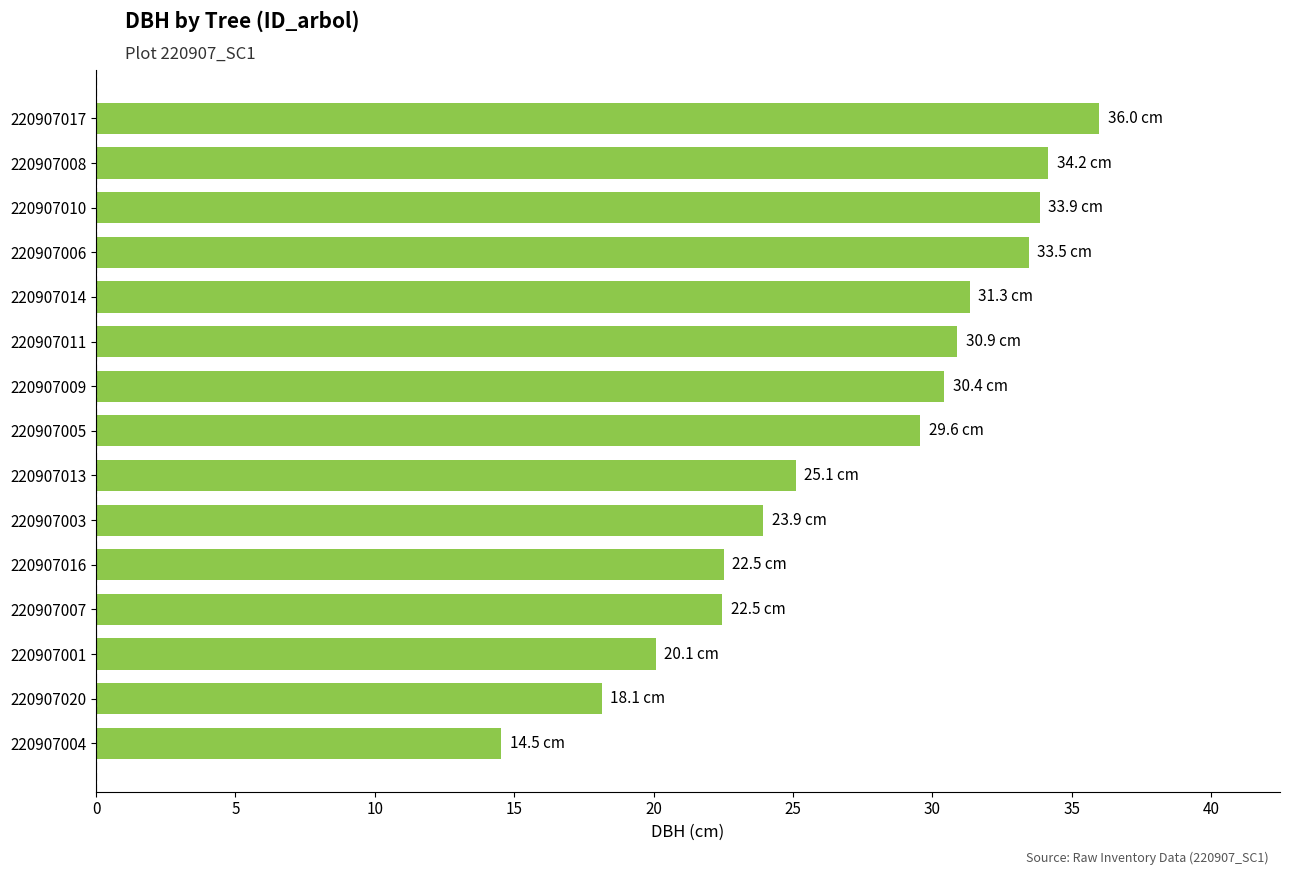

What is the difference between the maximum and minimum values?

21.5